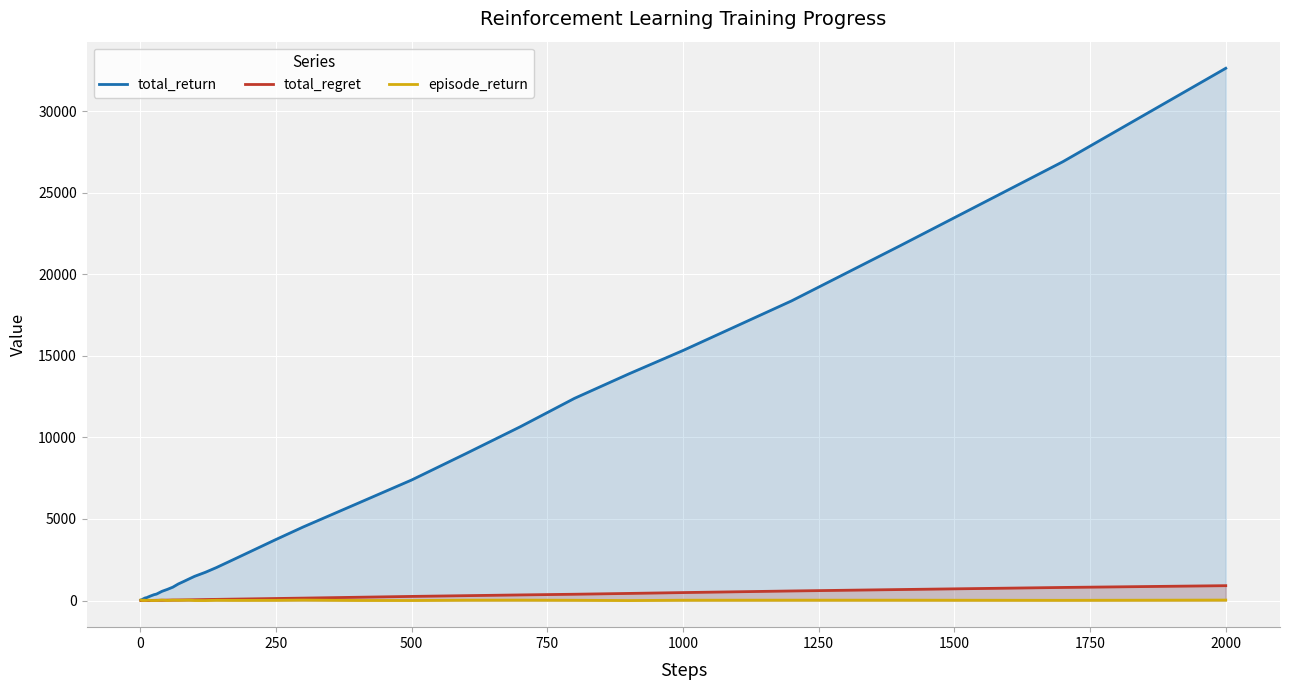

Which series has the largest total across all categories?

total_return